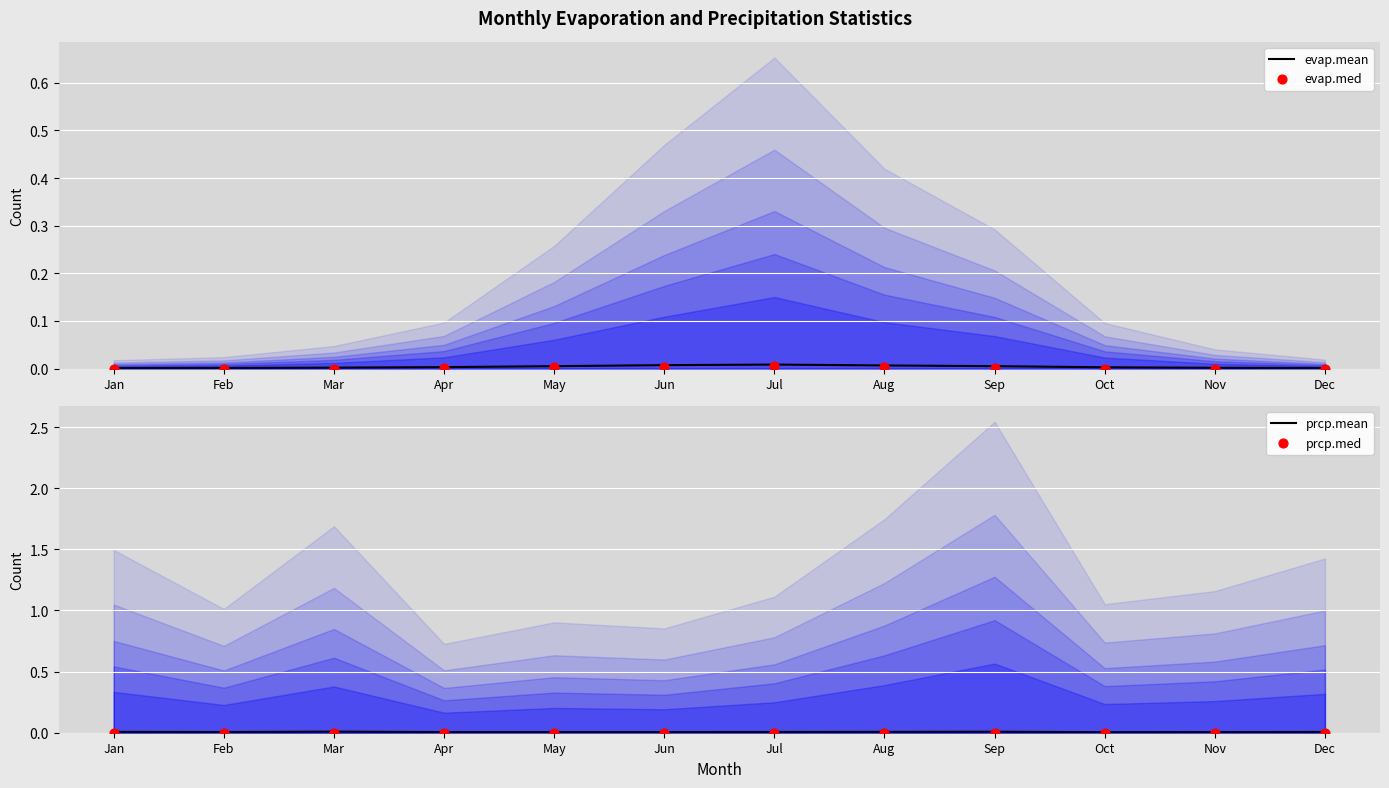

What are all the series names shown in the legend?

evap.mean, evap.med, prcp.mean, prcp.med